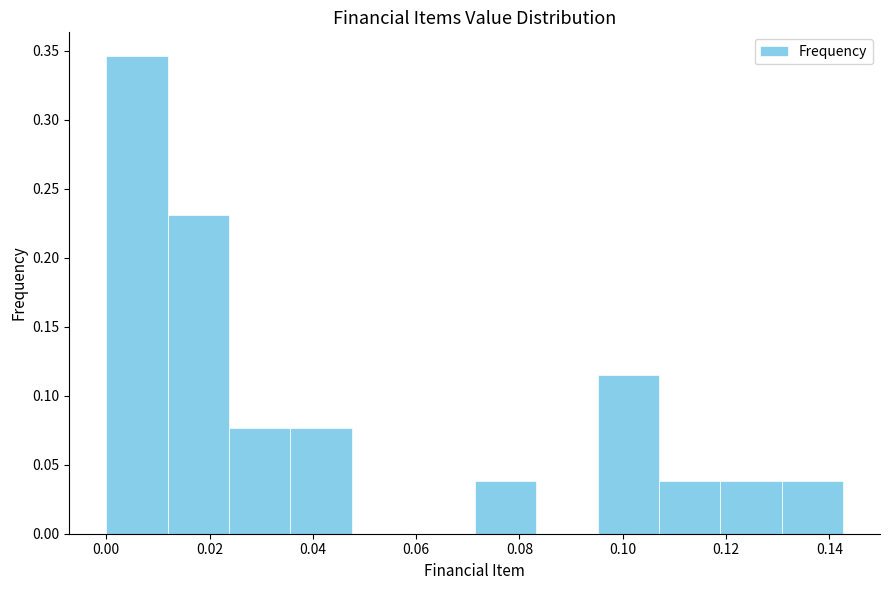

How tall is the bar that spans 0.012 to 0.024 on the x-axis? Neither the bar edges nor the heights are printed on the chart, so give them approximately, as read against the axes.

0.230